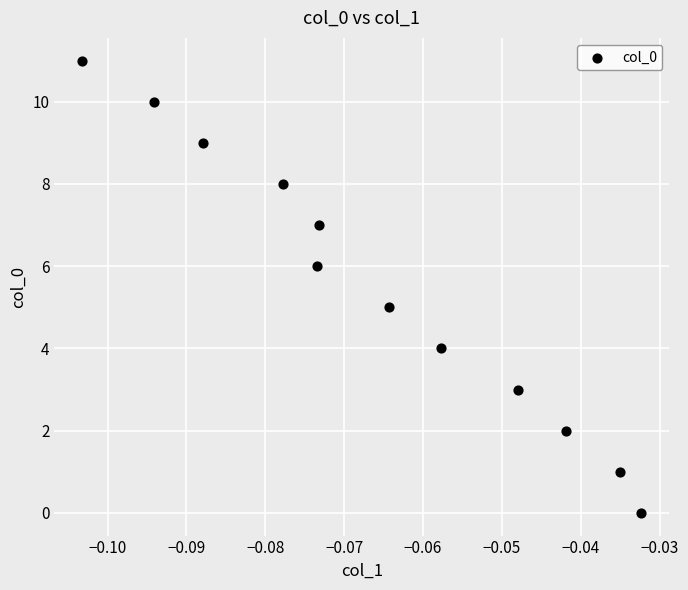

What is the range of Y values (max minus min)?

11